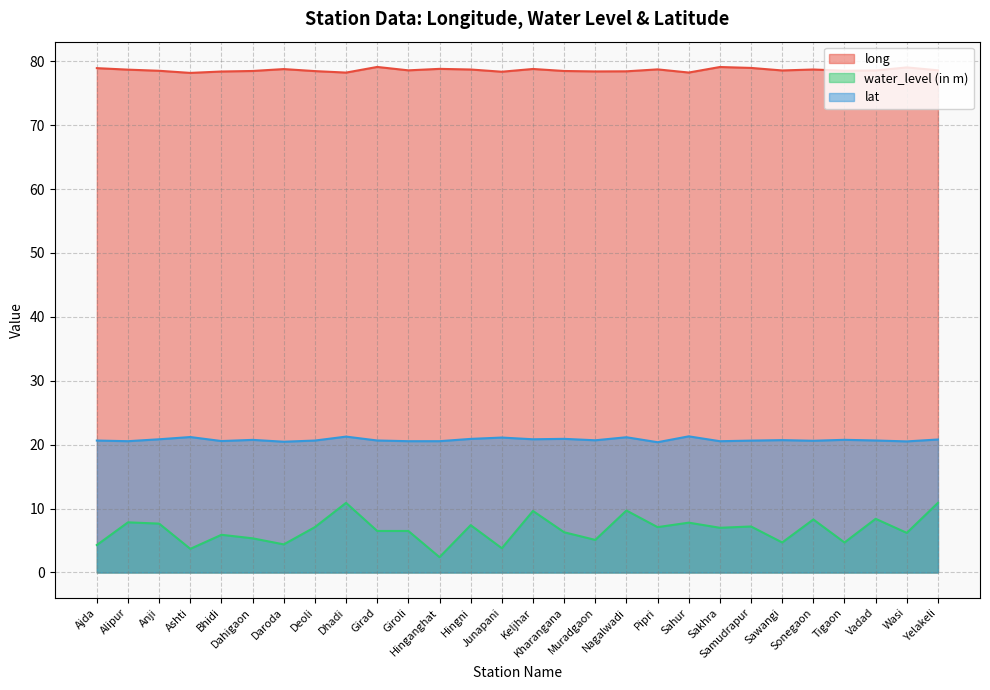

Read the water_level (in m) value at Junapani.

3.8